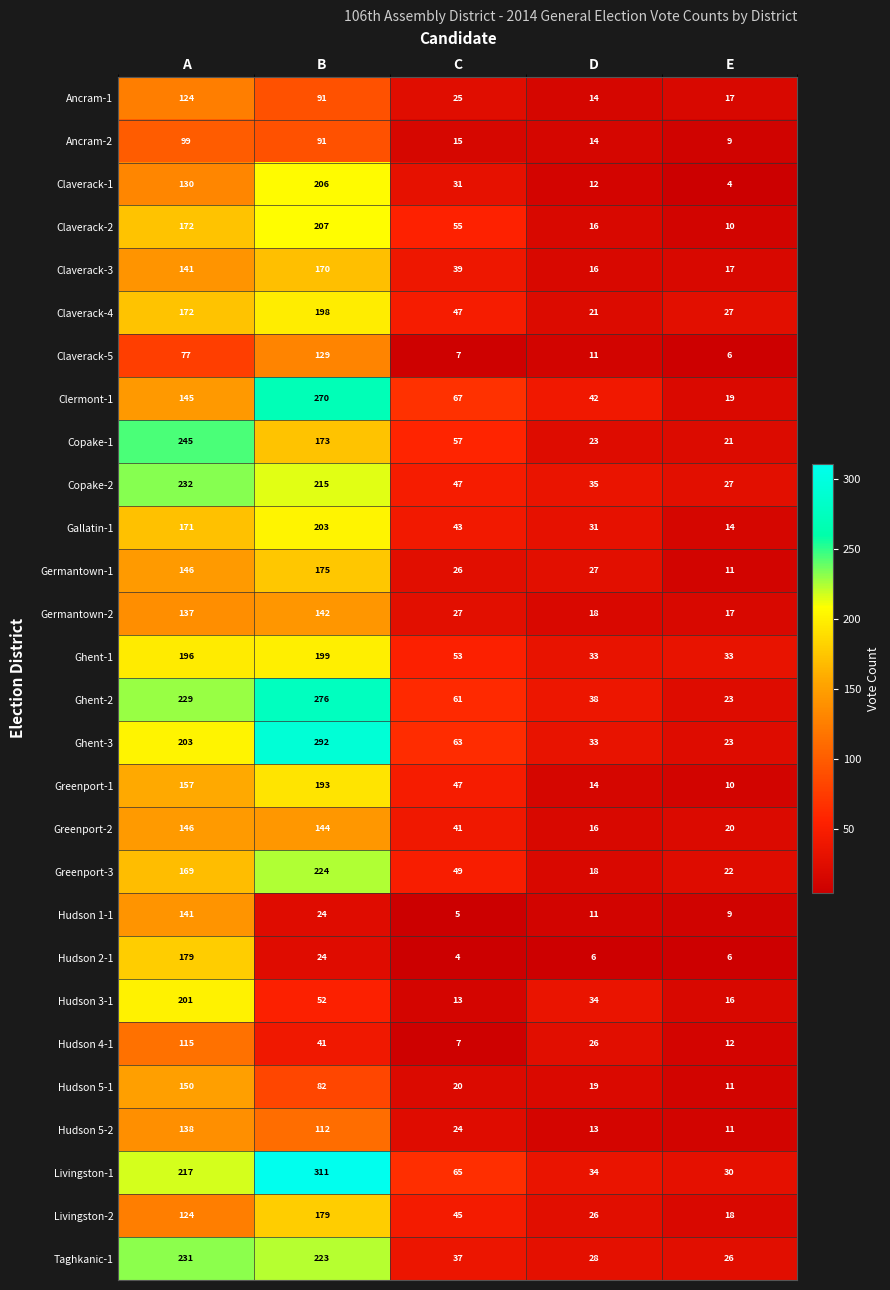

True or false: Germantown-2 has a value of 137 at A.

True